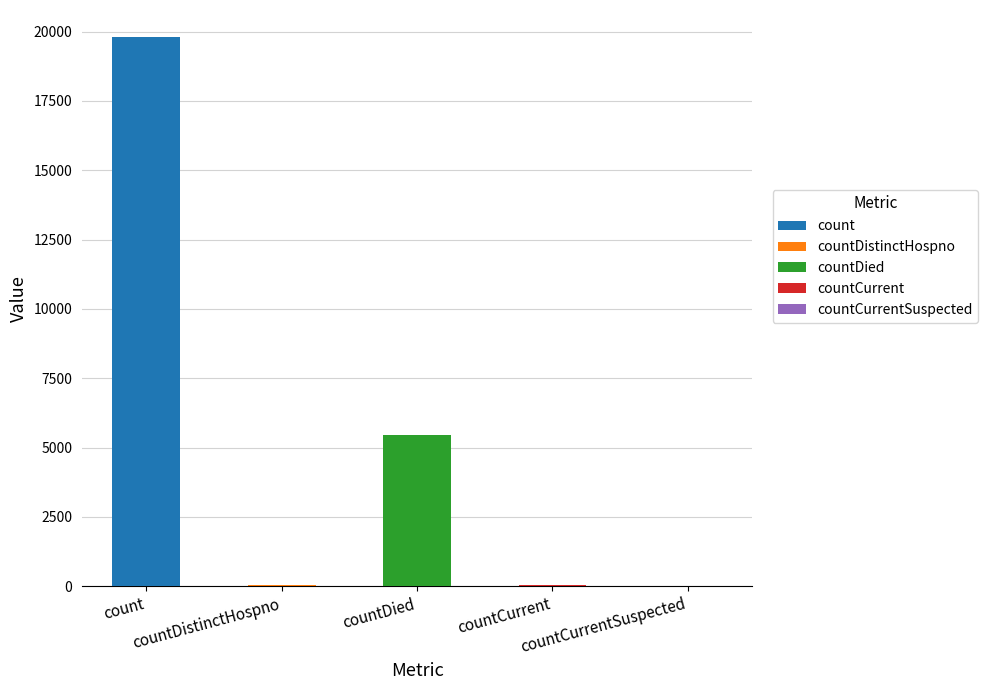

Which has a higher value, countDied or countCurrent?

countDied